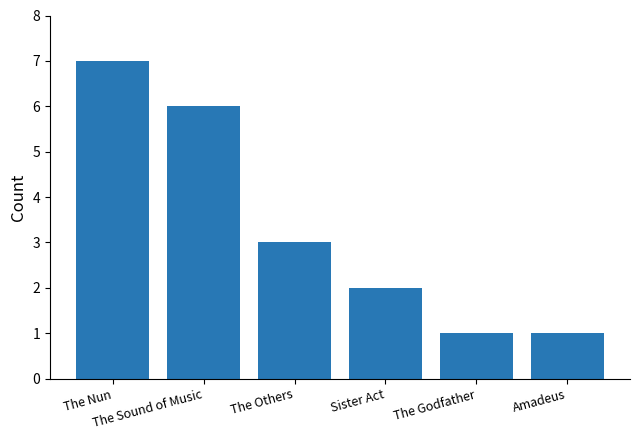

What position from the right is The Sound of Music?

5